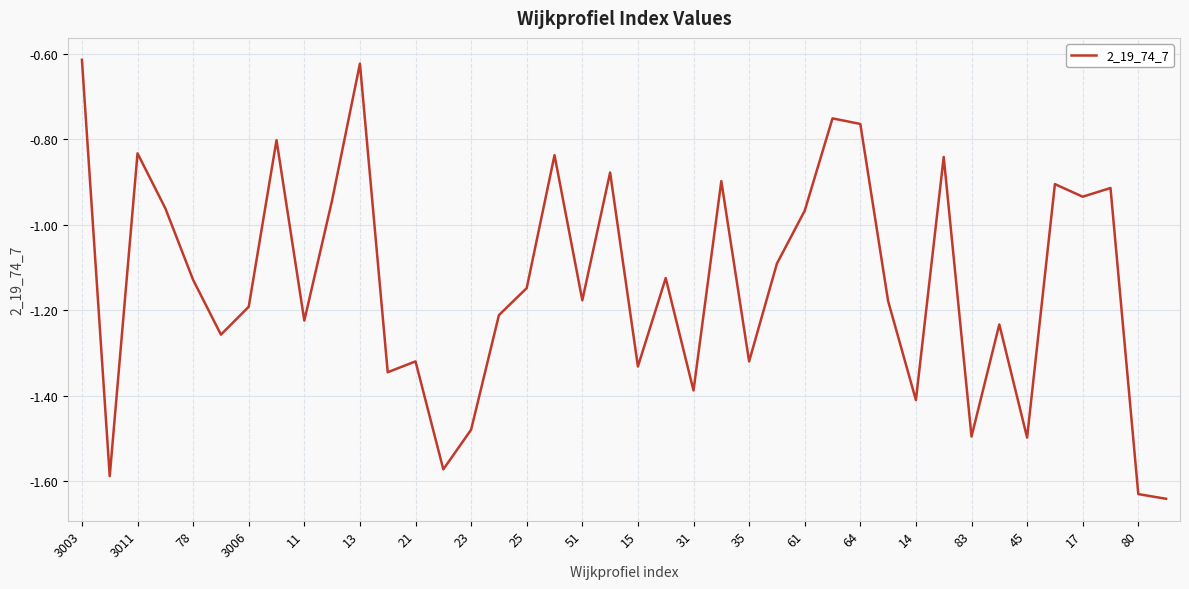

How many interior local peaks (higher than both neighbors) does the data have?

13